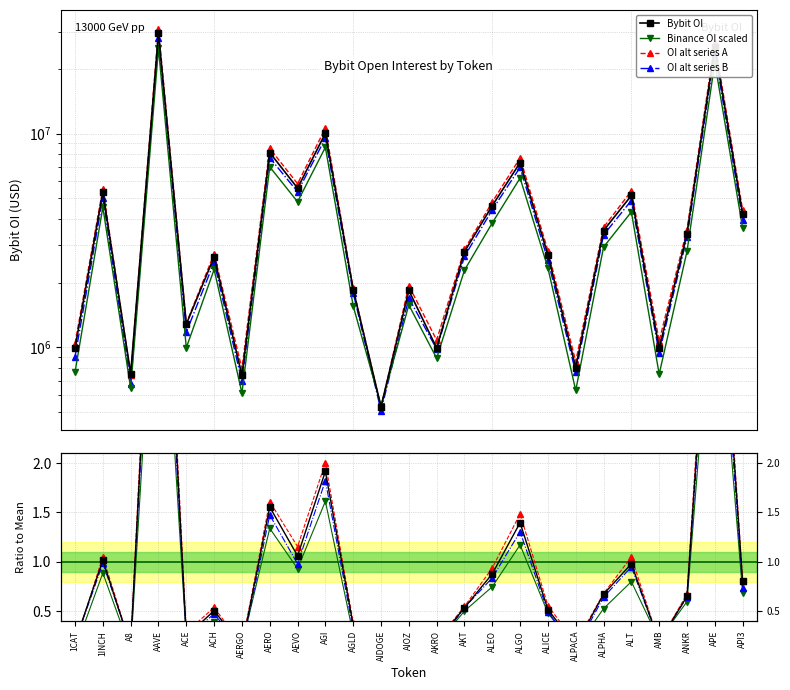

The value at ACH is 3627532. True or false?

False